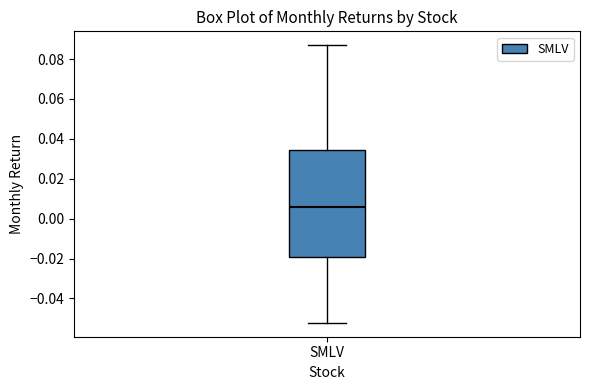

Read this box plot against the y-axis: the position of the median line, the range covered by the box, and the ends of both whiskers. The values are not printed on the chart, so give them approximately, as read against the axis.

median 0.006, box -0.020 to 0.034, whiskers -0.052 to 0.086